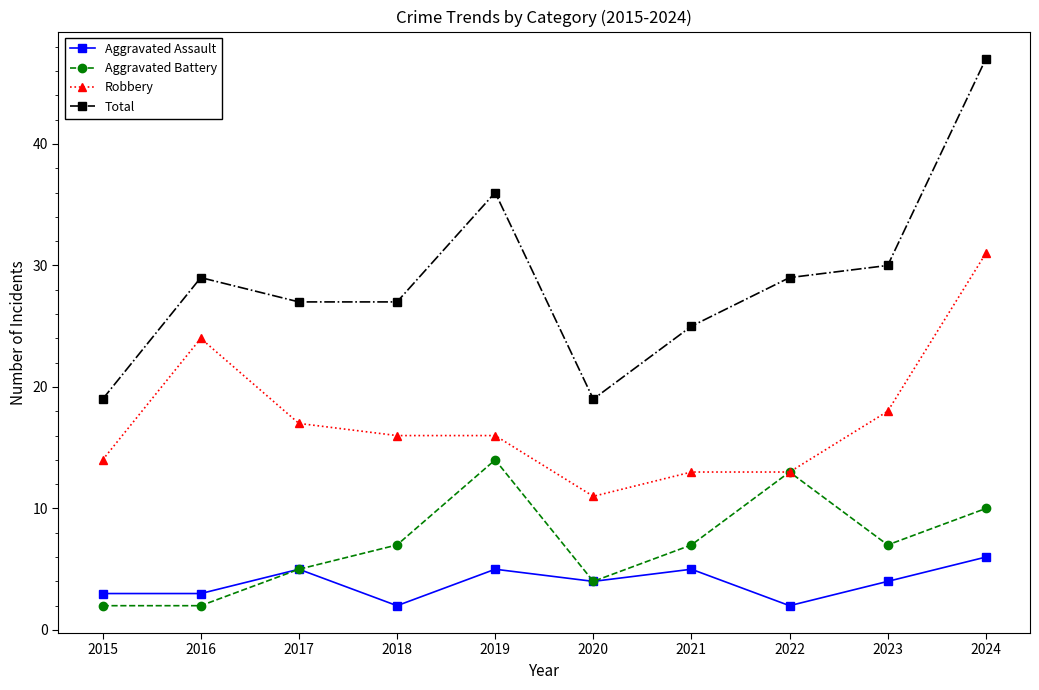

What is the value of the Aggravated Assault point at the 1st from the left?

3